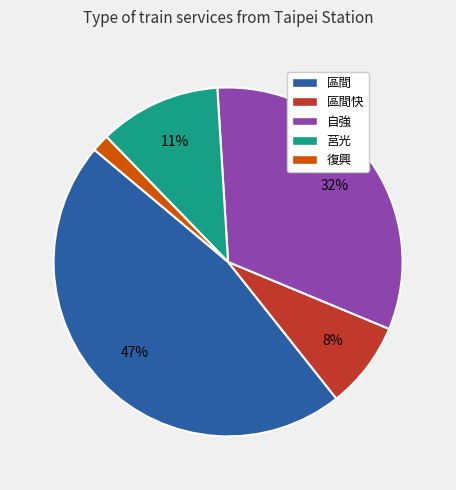

How many segments does this pie chart have?

5